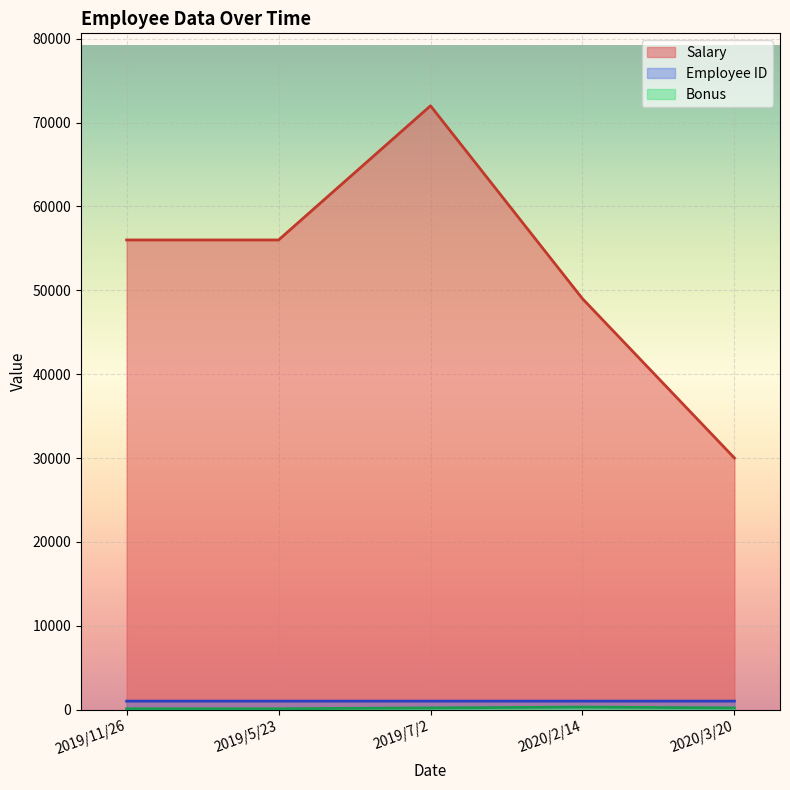

True or false: Salary and Employee ID intersect in this chart.

False